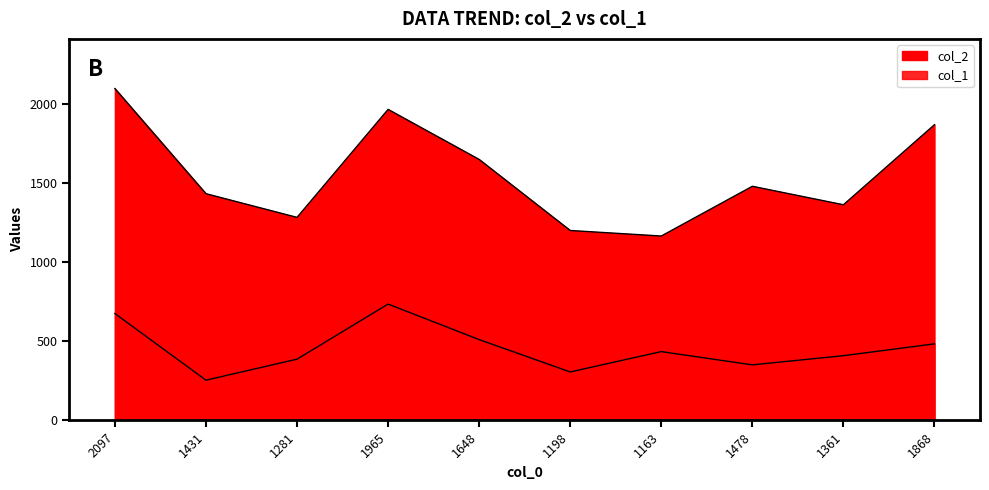

Count the number of categories in the chart.

10